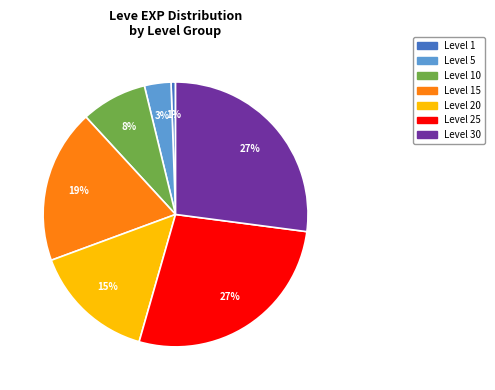

Is there any slice that represents more than half of the pie?

No